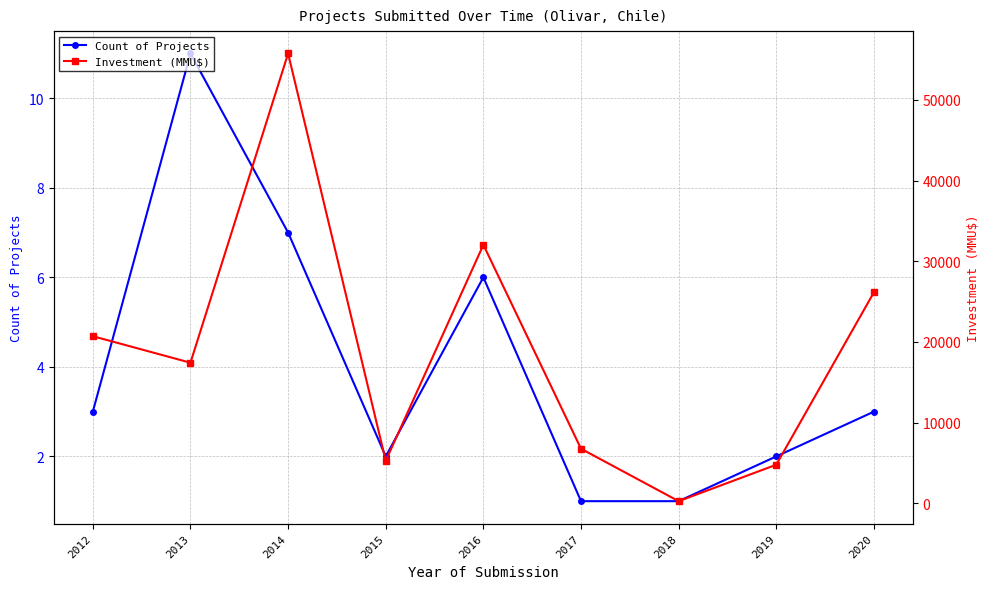

Reading right to left, what are all the values shown in this chart?

Count of Projects: 2020=3	2019=2	2018=1	2017=1	2016=6	2015=2	2014=7	2013=11	2012=3
Investment (MMU$): 2020=26150	2019=4770	2018=250	2017=6750	2016=32038	2015=5250	2014=55760	2013=17418	2012=20706